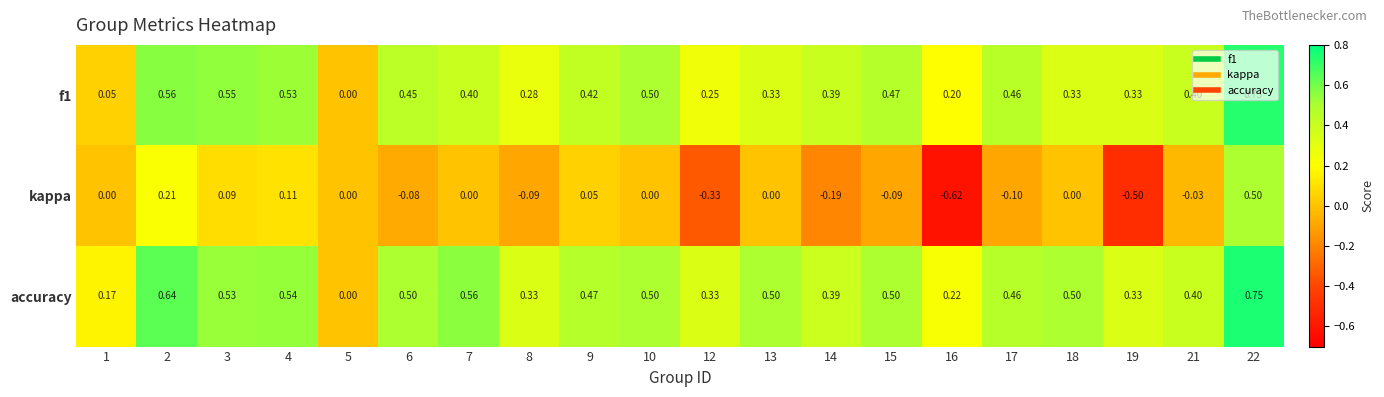

Which series has the widest spread of values?

kappa